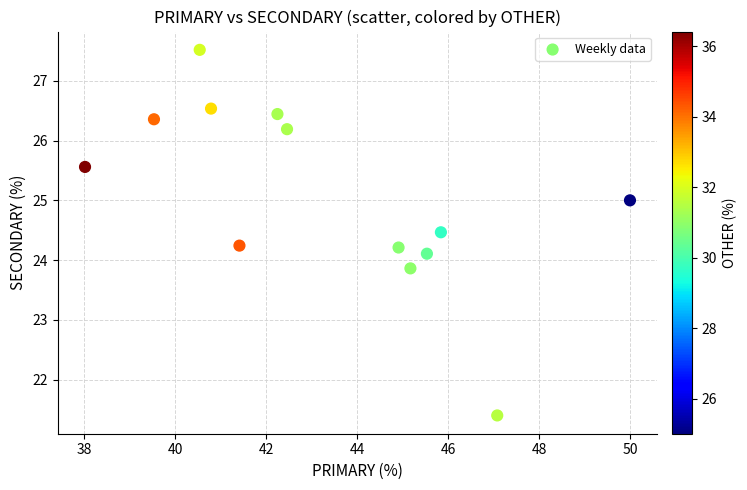

What is the range of X values (max minus min)?

12.0